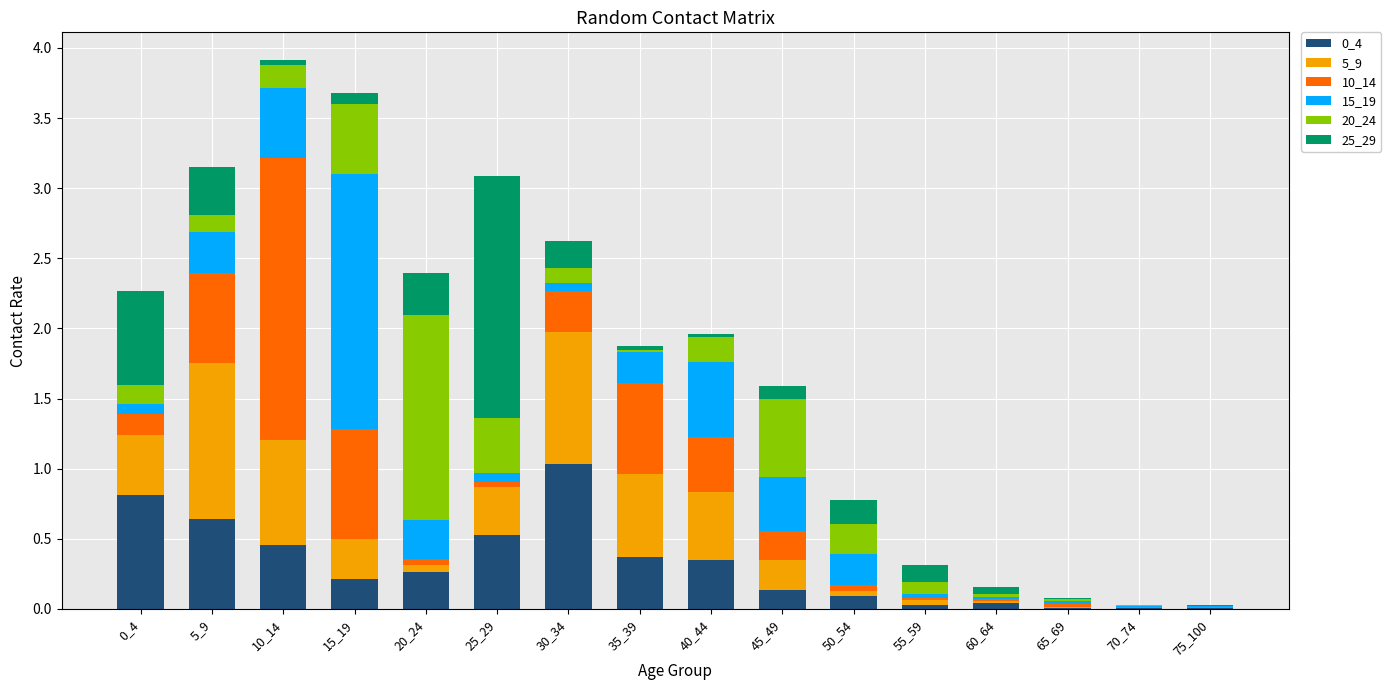

What is the sum of the 15_19 values at 40_44 and 75_100?

0.5